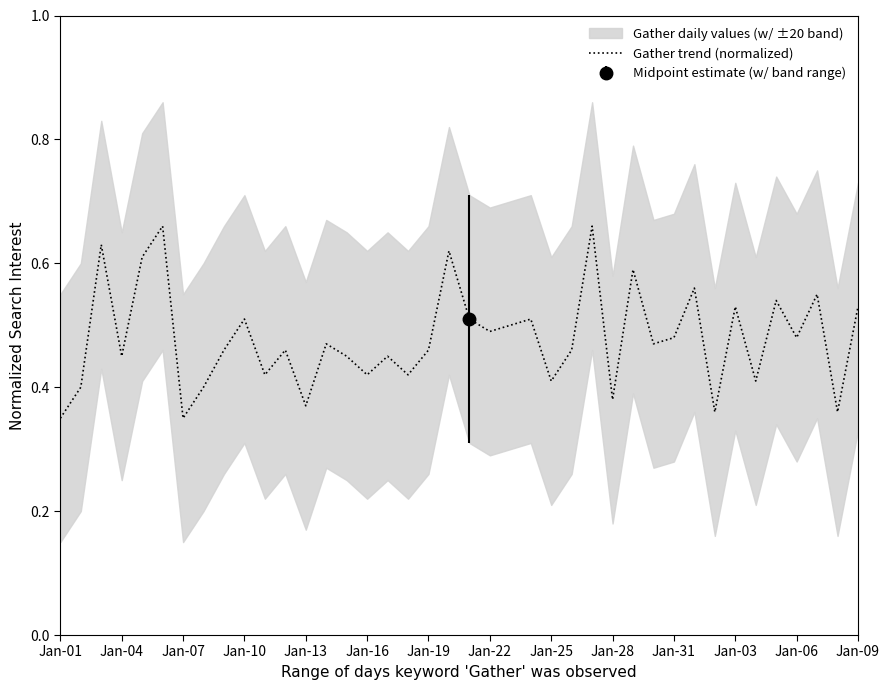

What is the greatest value displayed?

0.7